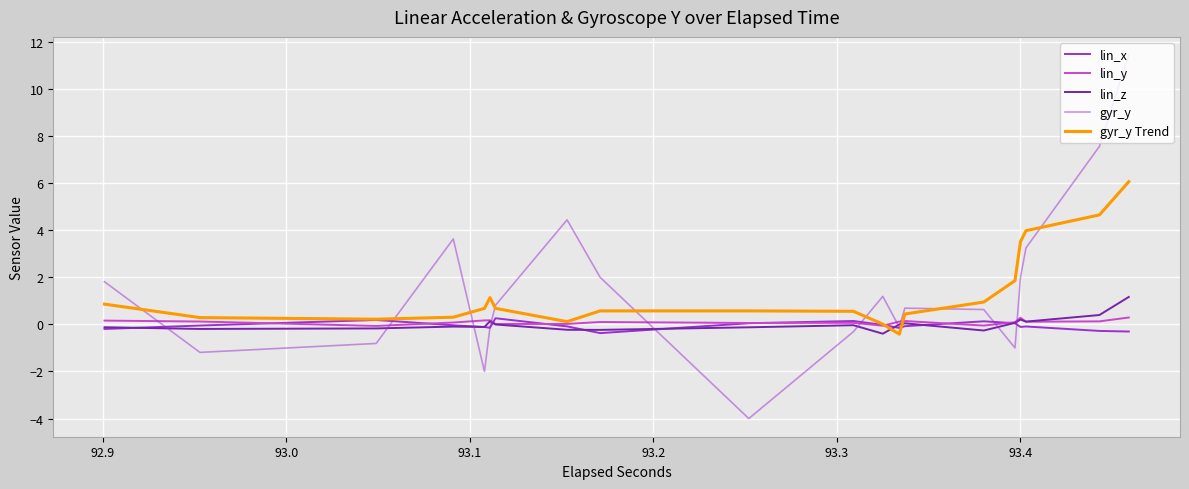

Where is the first local minimum for gyr_y Trend?

93.0